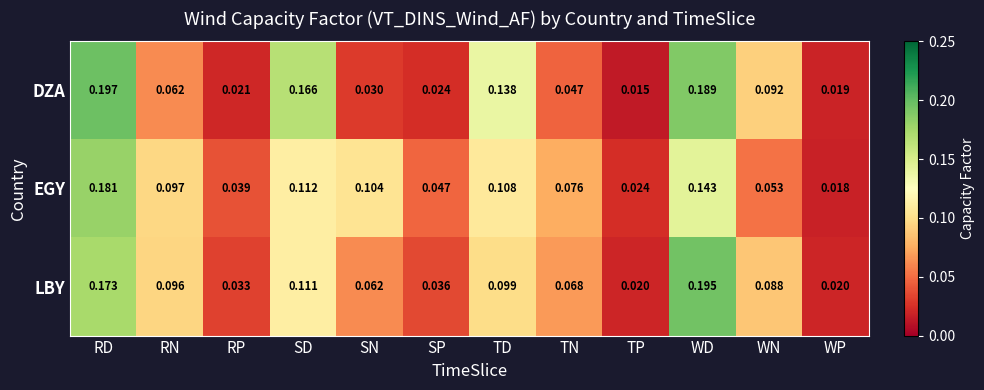

Which series has the largest range (max minus min)?

DZA